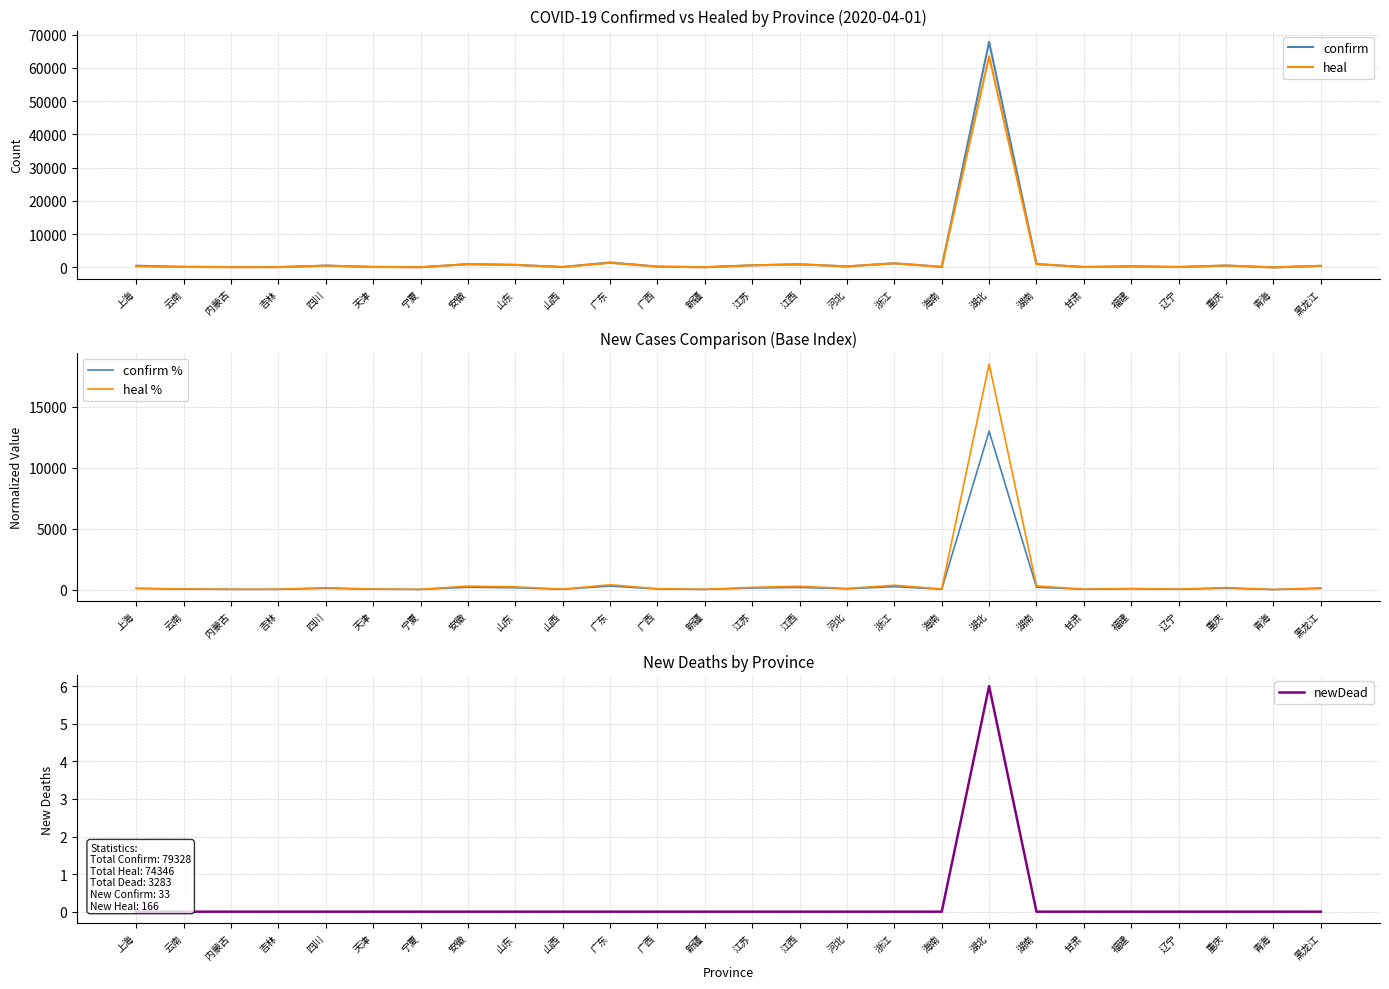

Which series changed the most between 湖北 and 黑龙江?

confirm